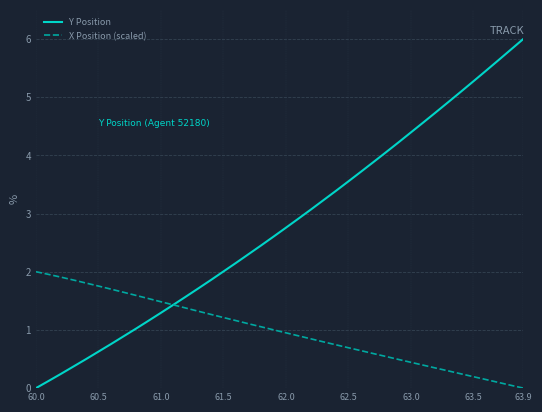

Which series ends up on top after the final intersection of X Position (scaled) and Y Position?

Y Position